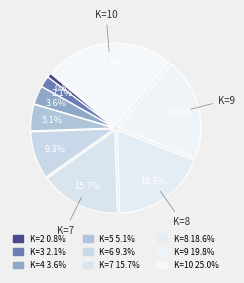

To the nearest percent, what is the difference between the largest and smallest slice percentages?

24%